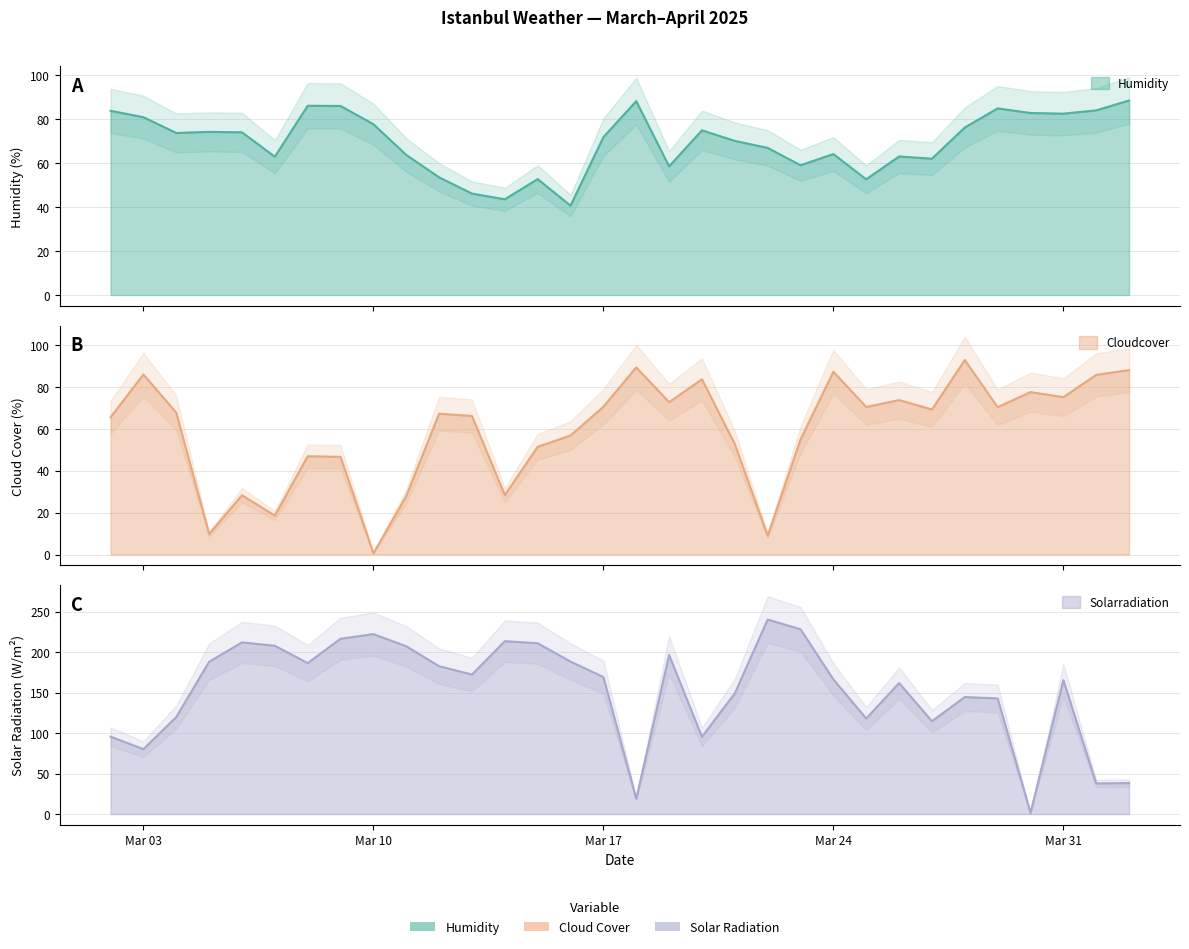

True or false: solarradiation has more than 1 points higher than both neighbors.

True